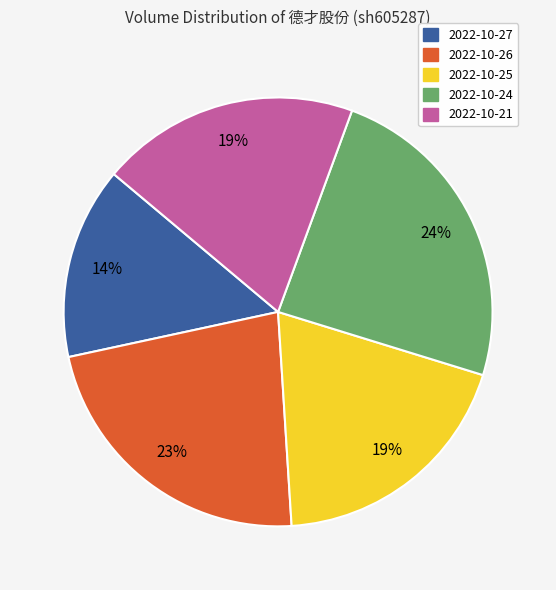

The 2022-10-21 slice represents 19% of the pie. True or false?

True